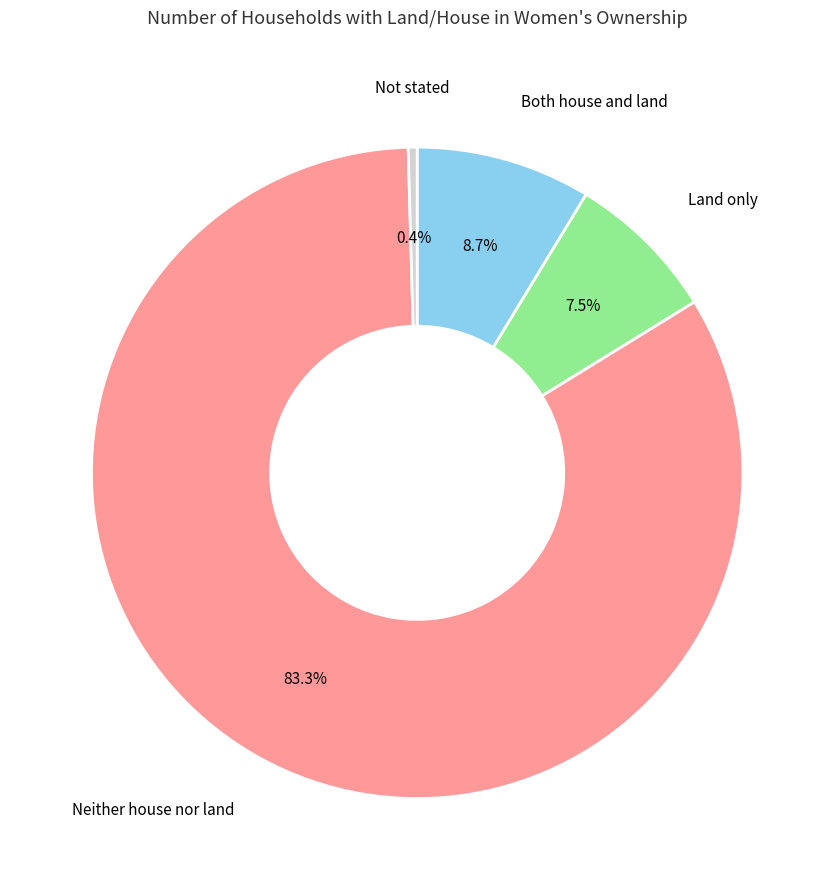

Does any single category account for the majority?

Yes